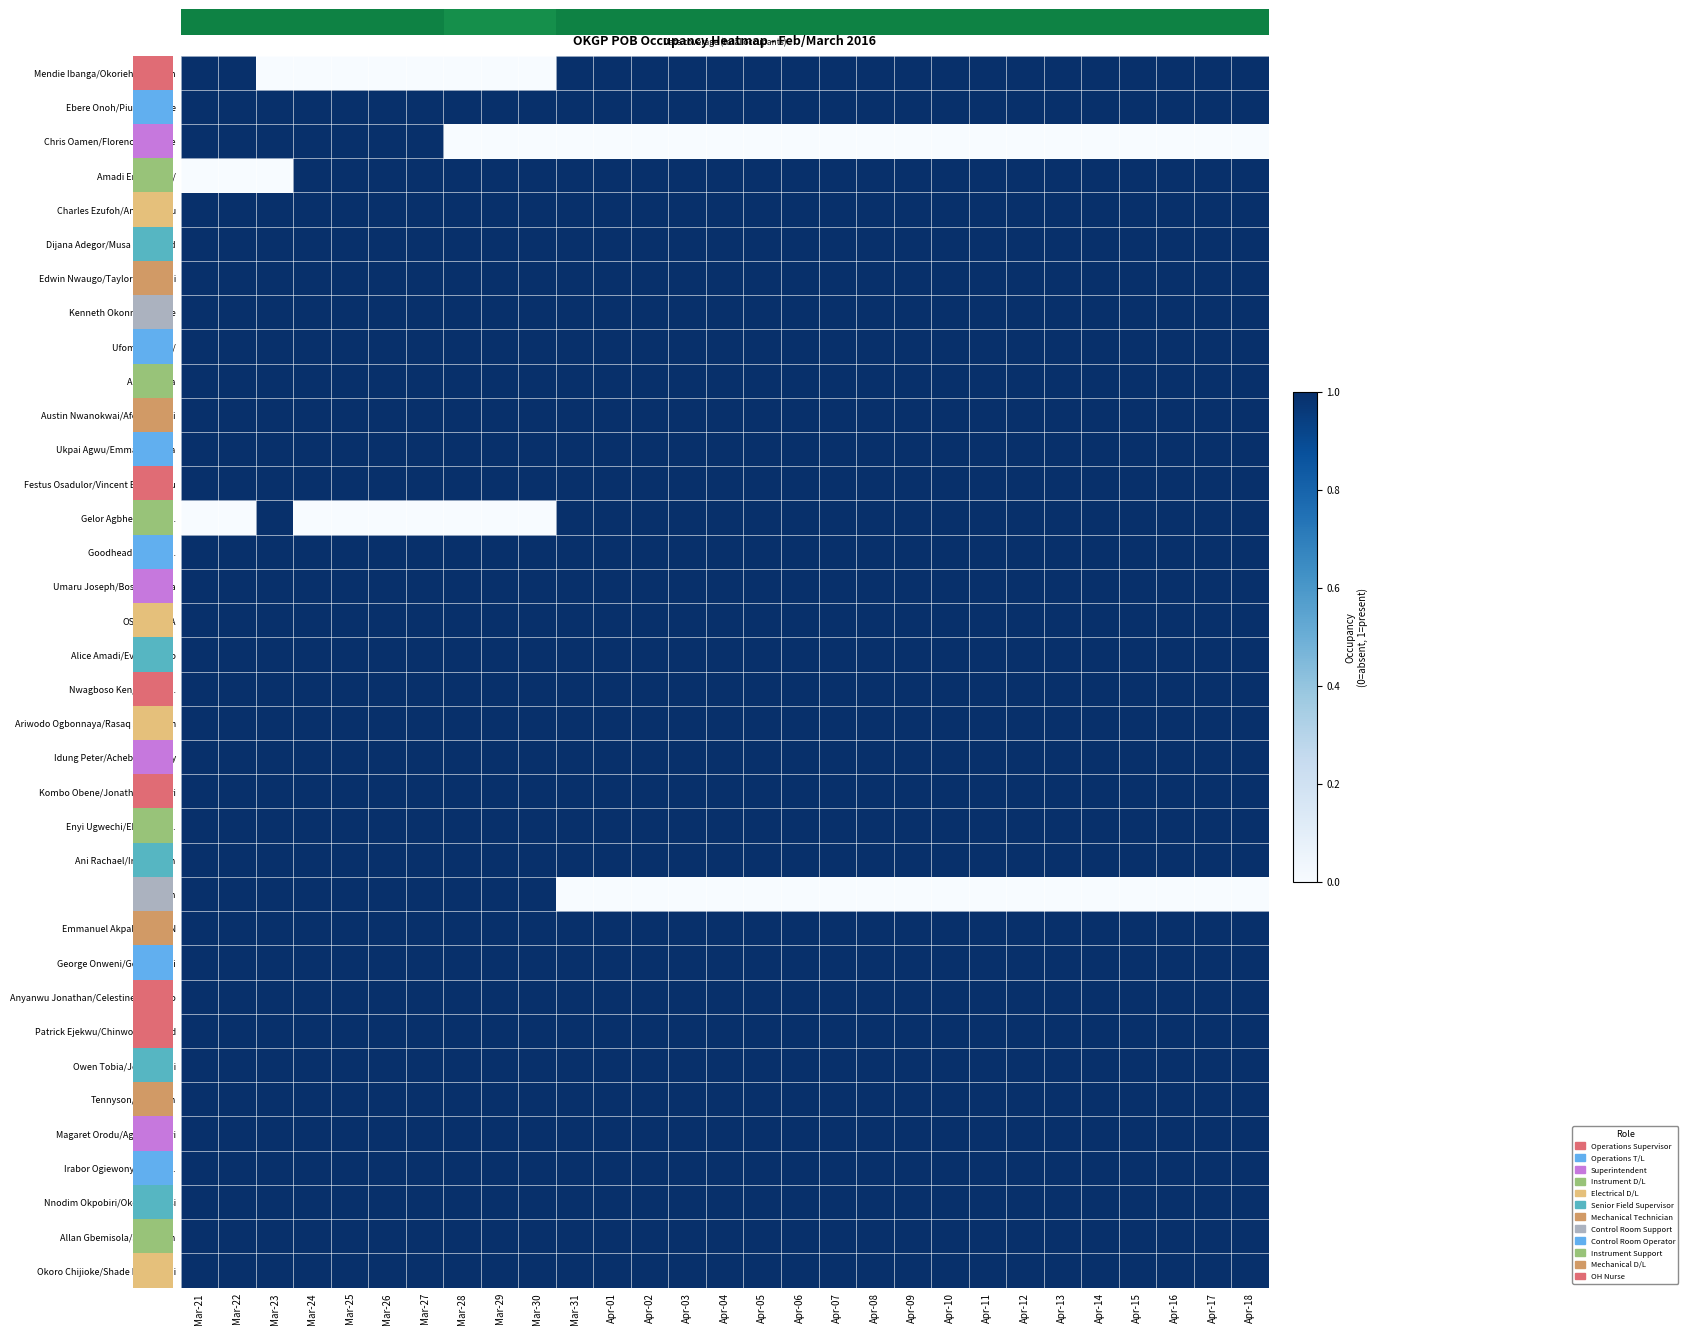

Between Mar-22 and Apr-13, which is larger?

Mar-22